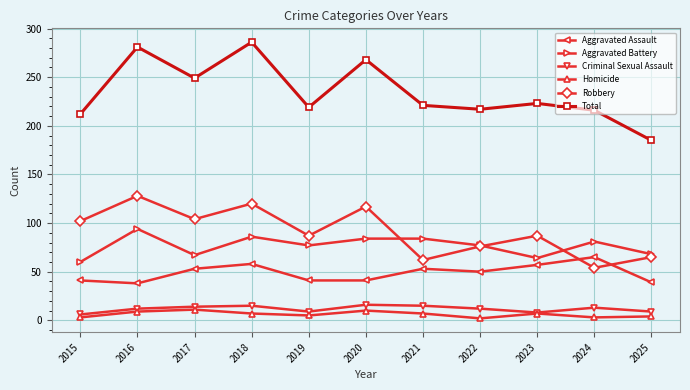

What is the greatest value displayed?

286